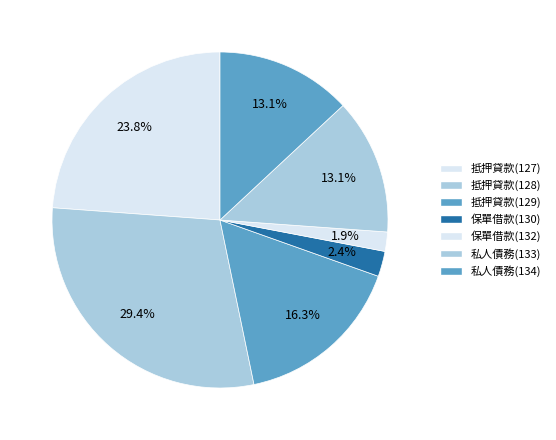

What is the smallest slice in the pie chart?

保單借款(132)